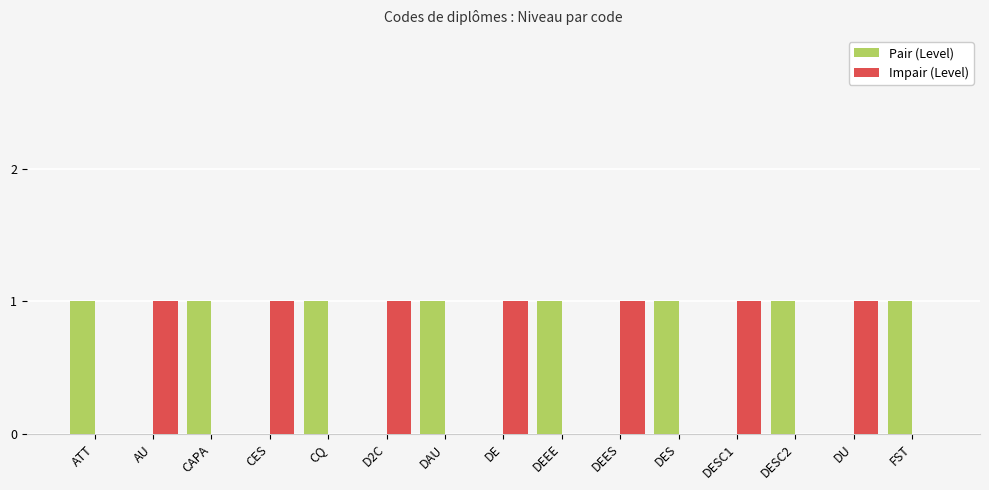

Reading left to right, transcribe all the data shown in this chart.

Pair (Level): ATT=1	AU=0	CAPA=1	CES=0	CQ=1	D2C=0	DAU=1	DE=0	DEEE=1	DEES=0	DES=1	DESC1=0	DESC2=1	DU=0	FST=1
Impair (Level): ATT=0	AU=1	CAPA=0	CES=1	CQ=0	D2C=1	DAU=0	DE=1	DEEE=0	DEES=1	DES=0	DESC1=1	DESC2=0	DU=1	FST=0